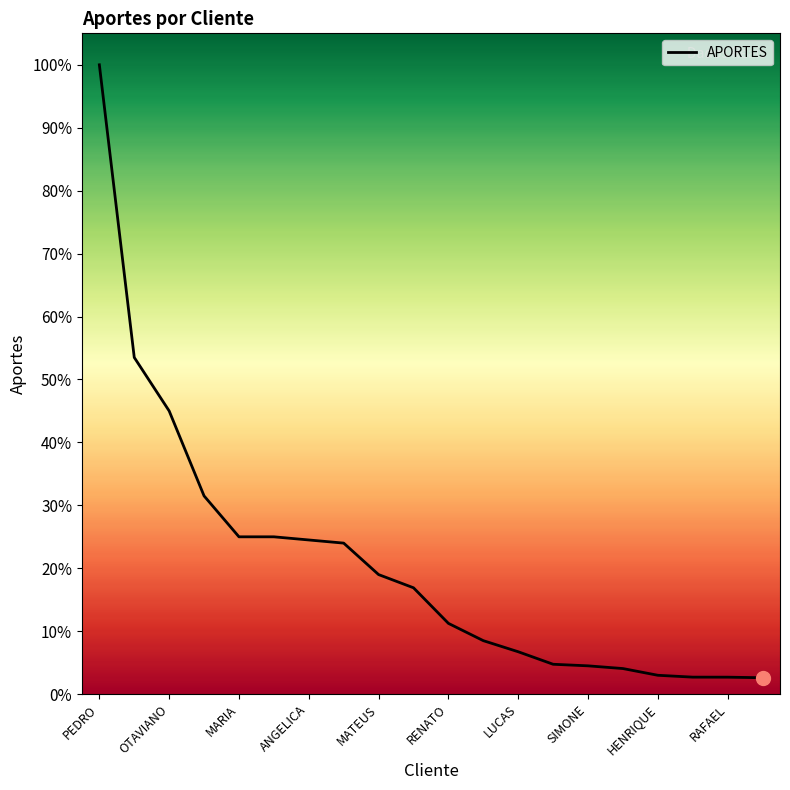

What is the change in value from MARIA to LUCAS?

-365239.3